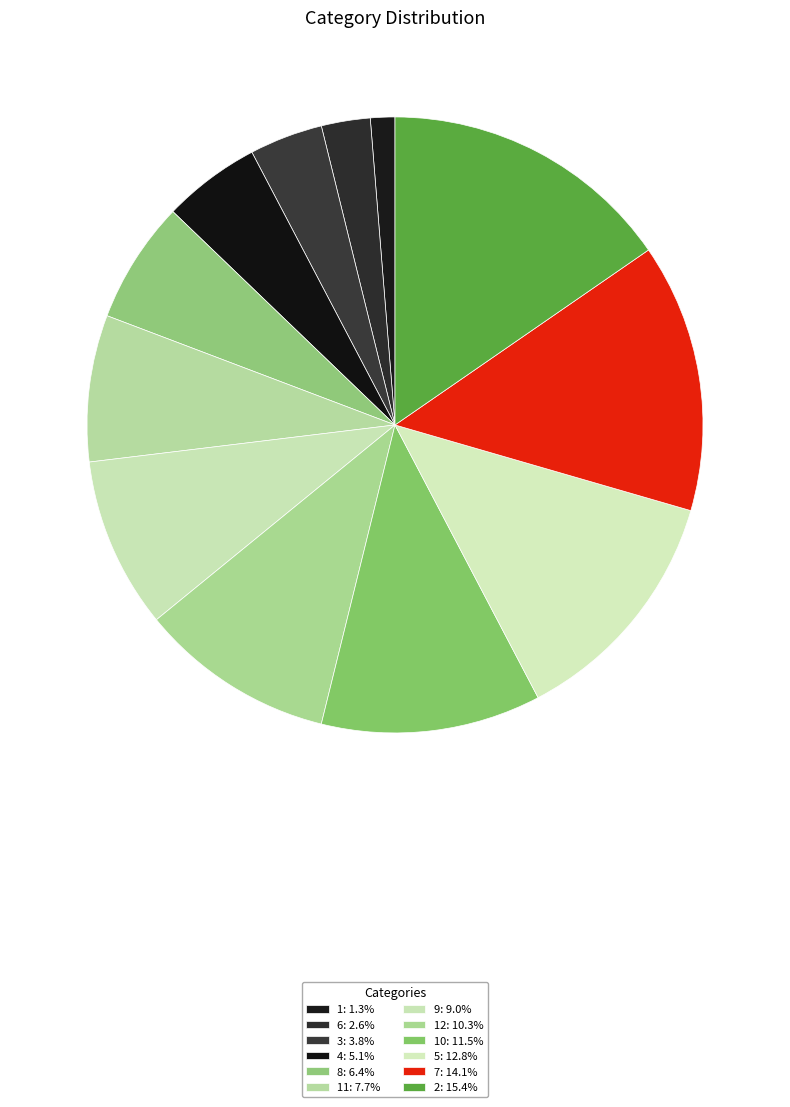

How many segments does this pie chart have?

12